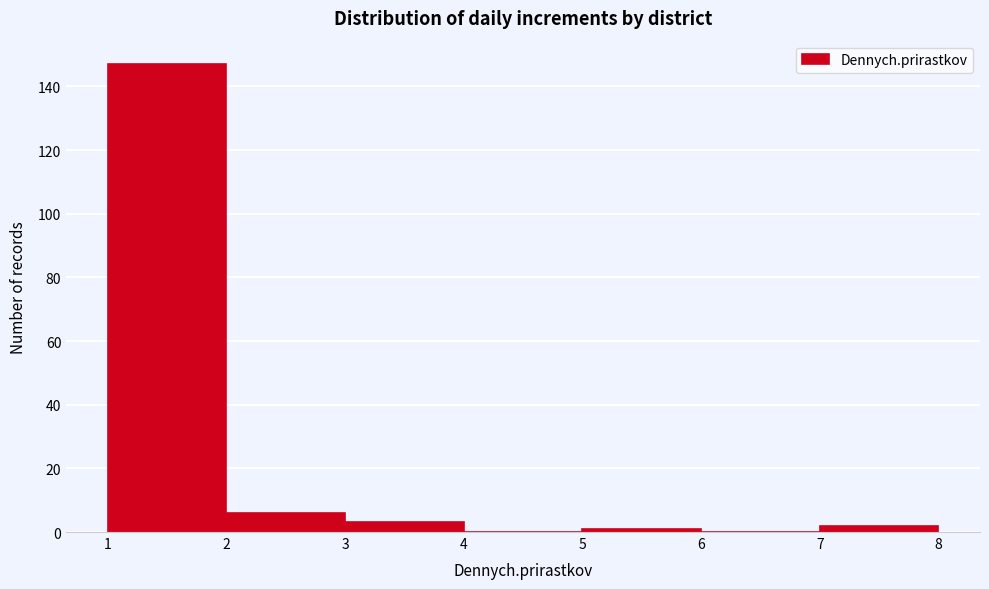

Reading left to right, list every bar in this chart as the range it spans on the x-axis followed by its height. The values are not printed on the chart, so give them approximately, as read against the axis.

1 to 2: 148
2 to 3: 6
3 to 4: 4
4 to 5: 0
5 to 6: under 2
6 to 7: 0
7 to 8: 2